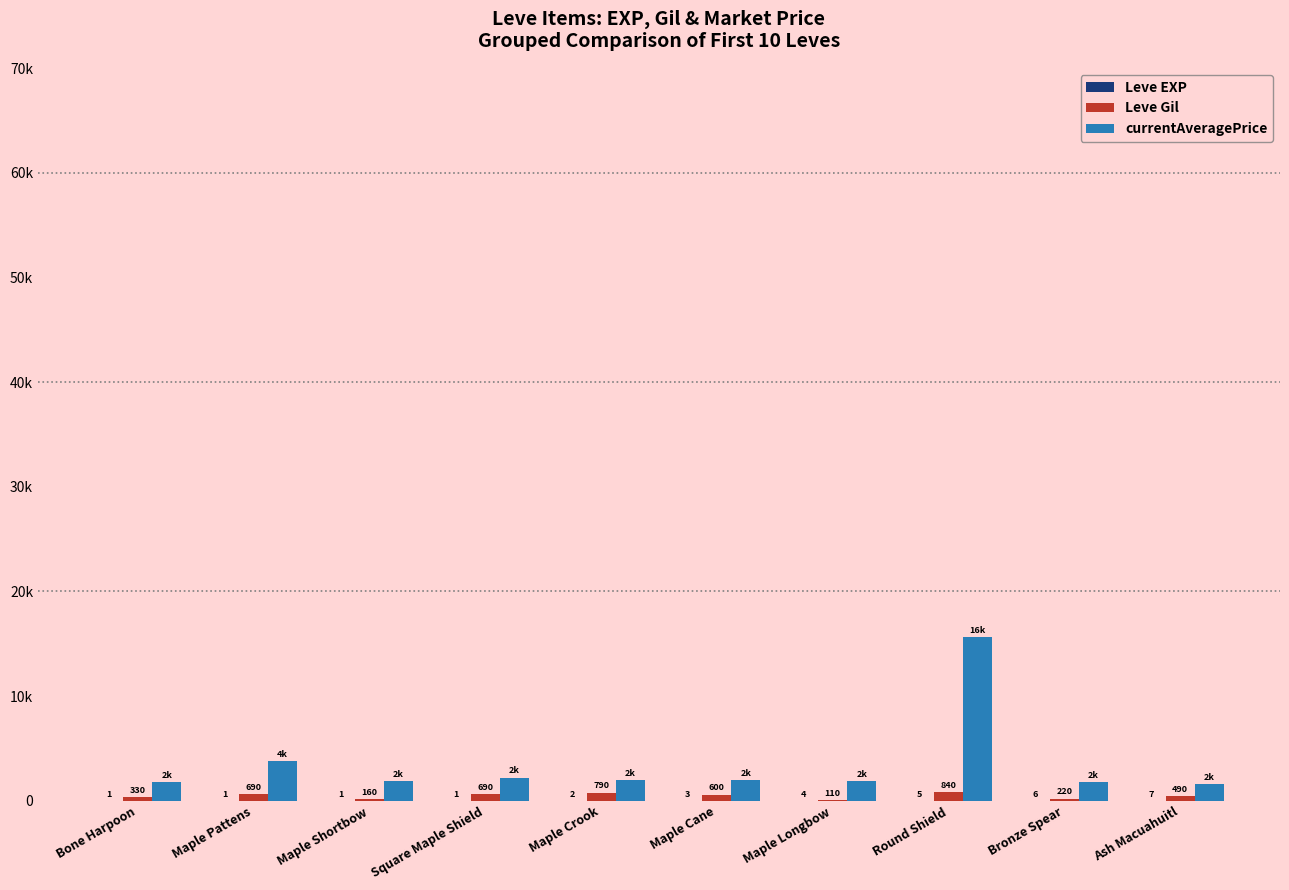

Are the bars horizontal?

No